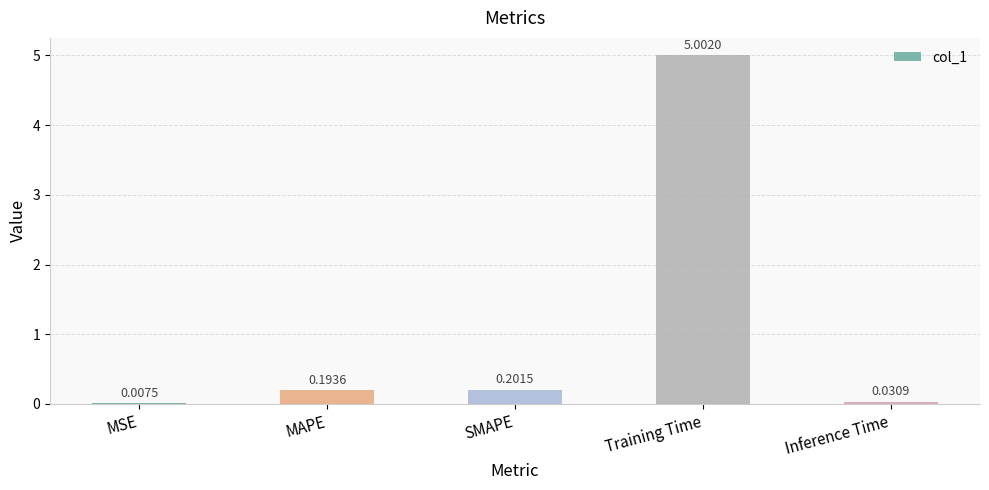

Between MAPE and SMAPE, which is larger?

SMAPE